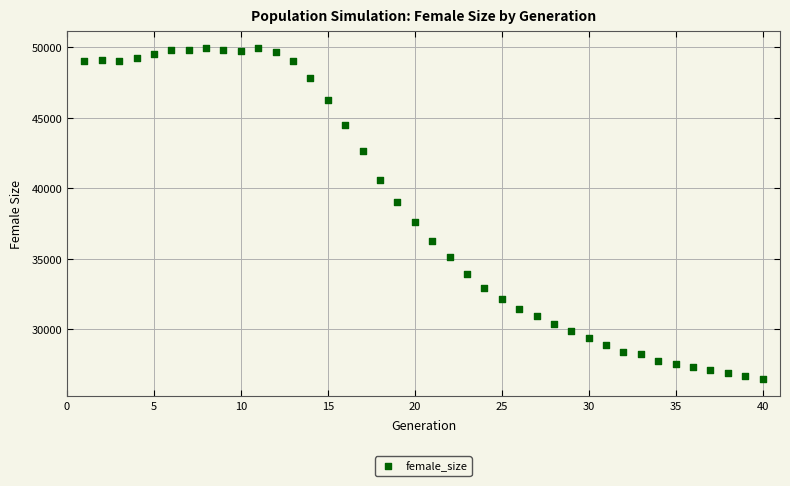

What is the range of X values (max minus min)?

39